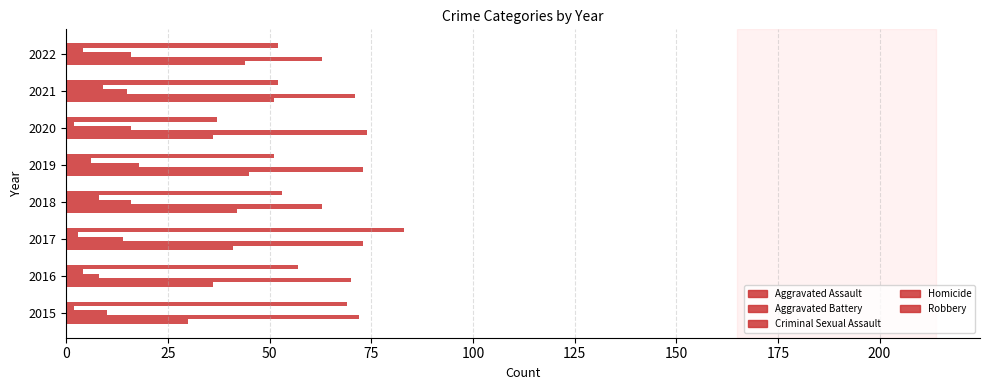

How many data points in Criminal Sexual Assault are less than 16?

4